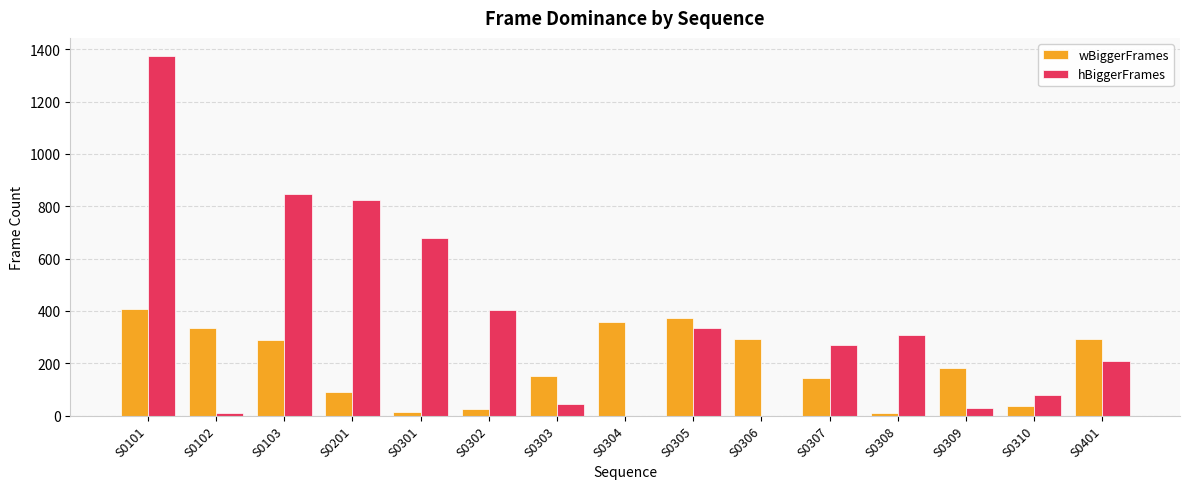

Read the hBiggerFrames value at S0307, to the nearest 50.

250